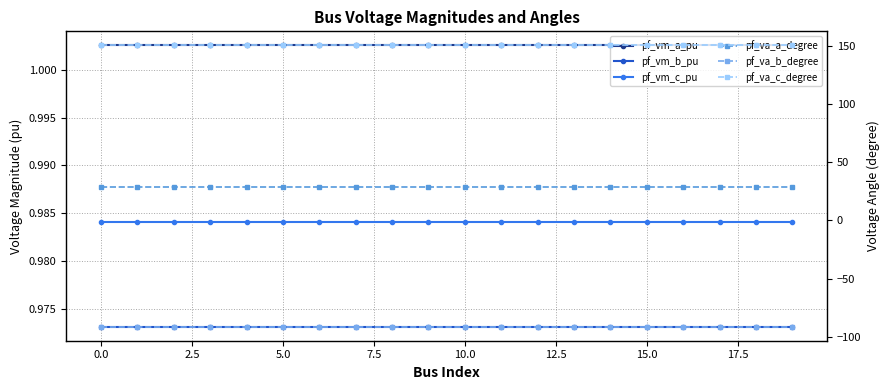

What position from the right is 13?

7